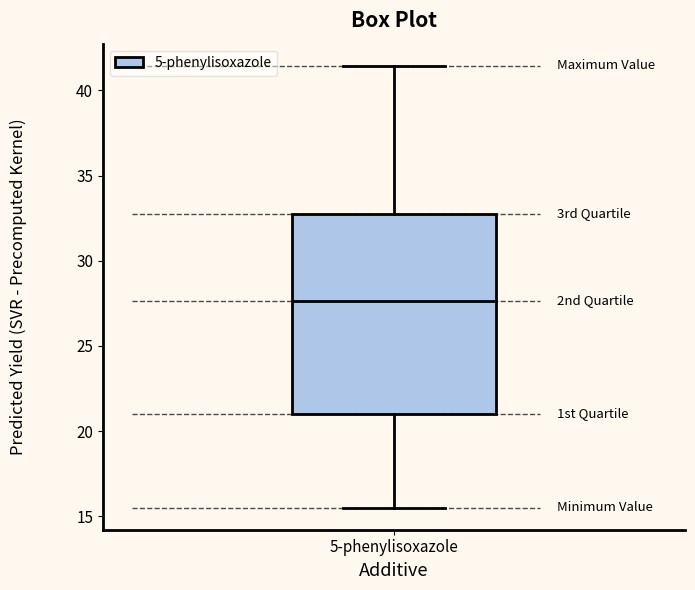

Where does the lower whisker of the box for 5-phenylisoxazole end on the y-axis? The values are not printed on the chart, so give them approximately, as read against the axis.

15.5